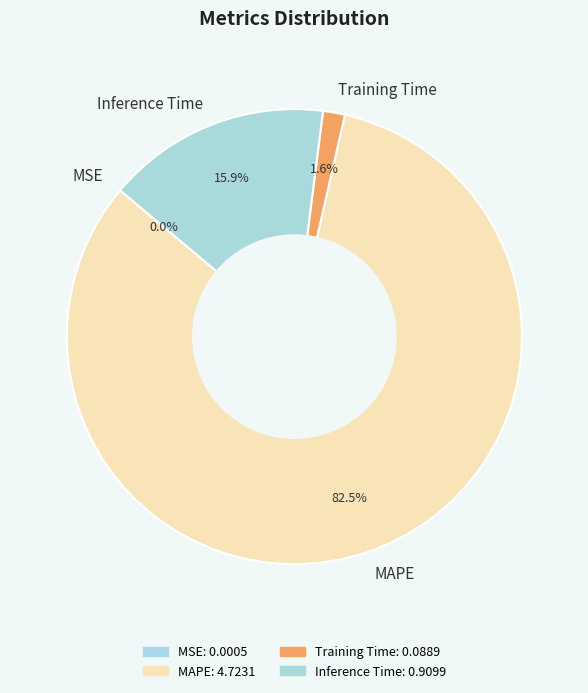

Which slice is the largest?

MAPE